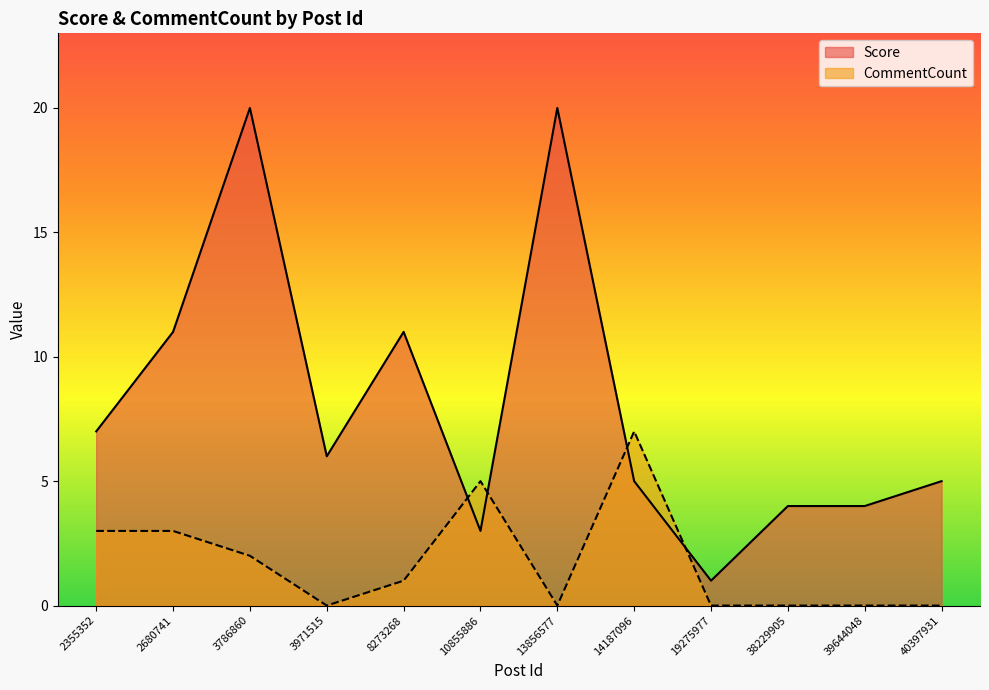

Where is the first local minimum for CommentCount?

3971515